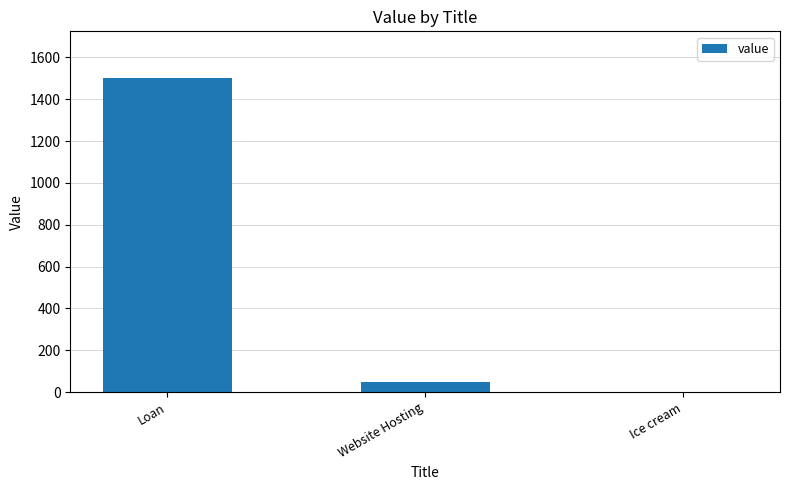

How many distinct data groups are displayed?

1